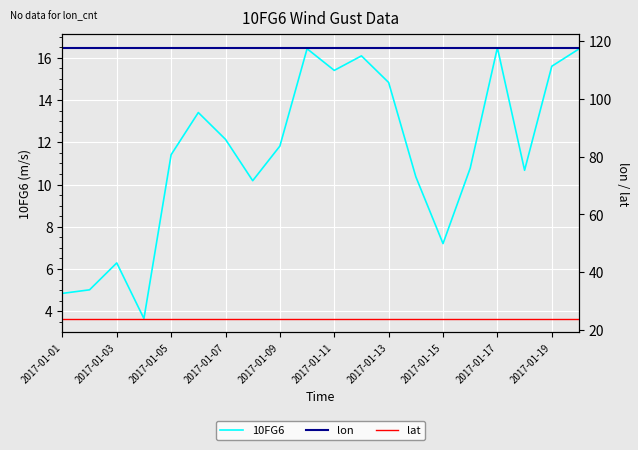

What is the value of the lon point at the 10th from the left?

117.8